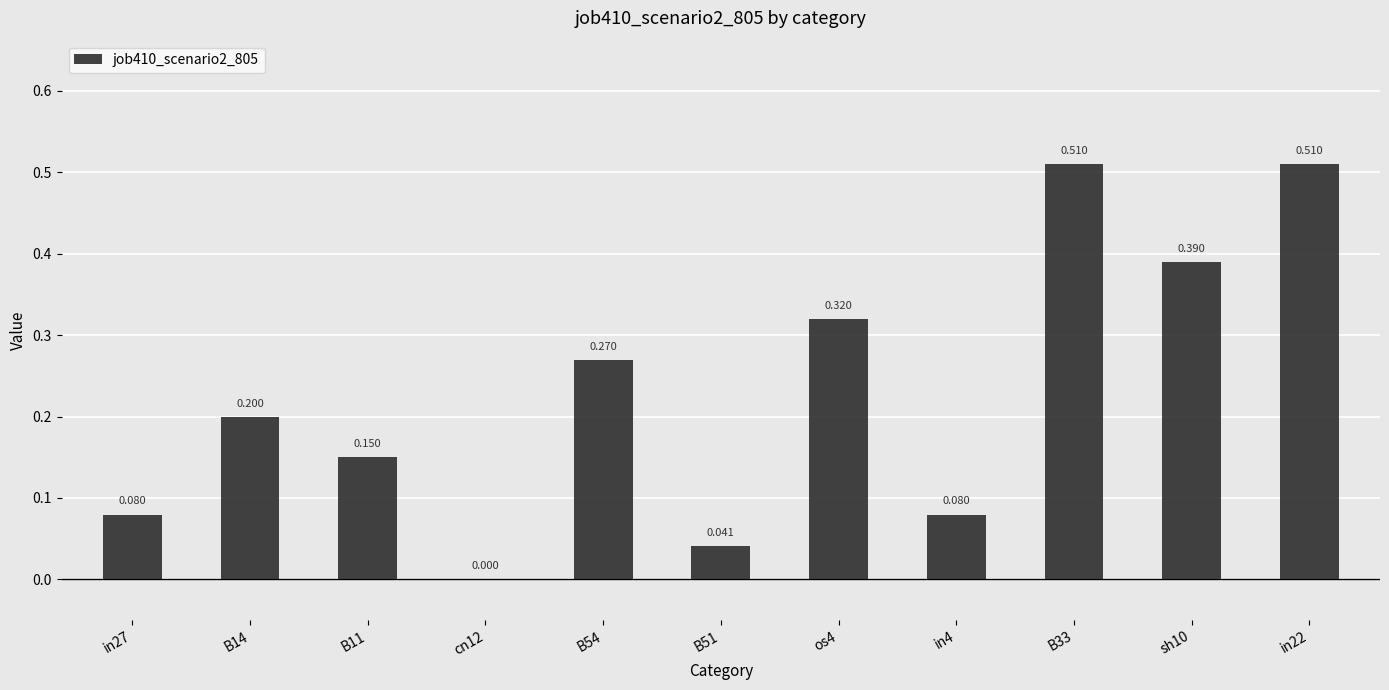

List the labels in order of value, smallest first.

cn12, B51, in27, in4, B11, B14, B54, os4, sh10, B33, in22